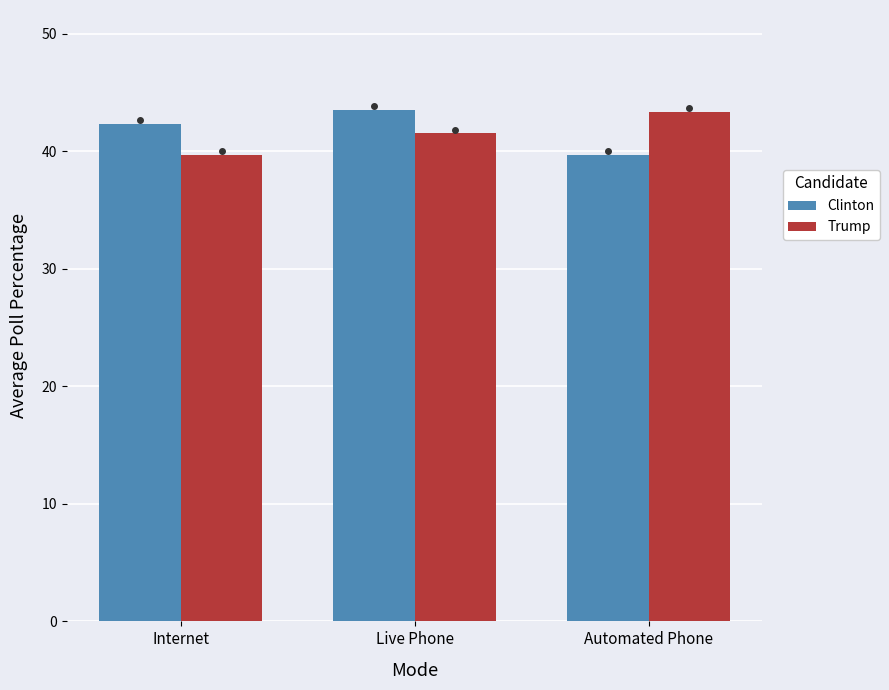

What is the difference between the highest and lowest values at Internet?

2.7